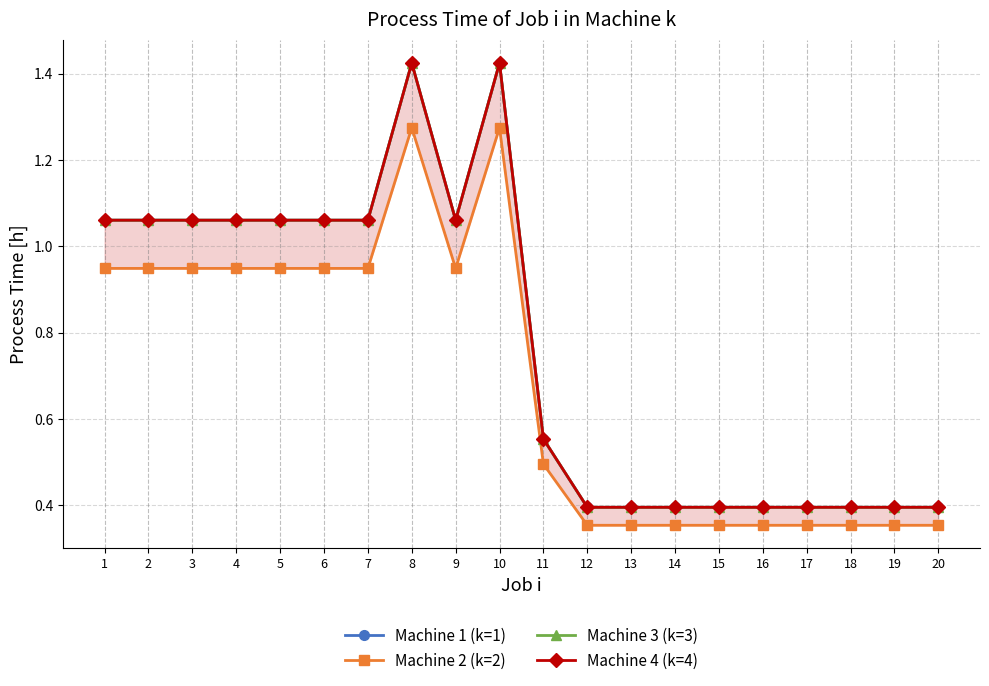

Is it true that Machine 4 (k=4) equals 0.4 at 16?

True